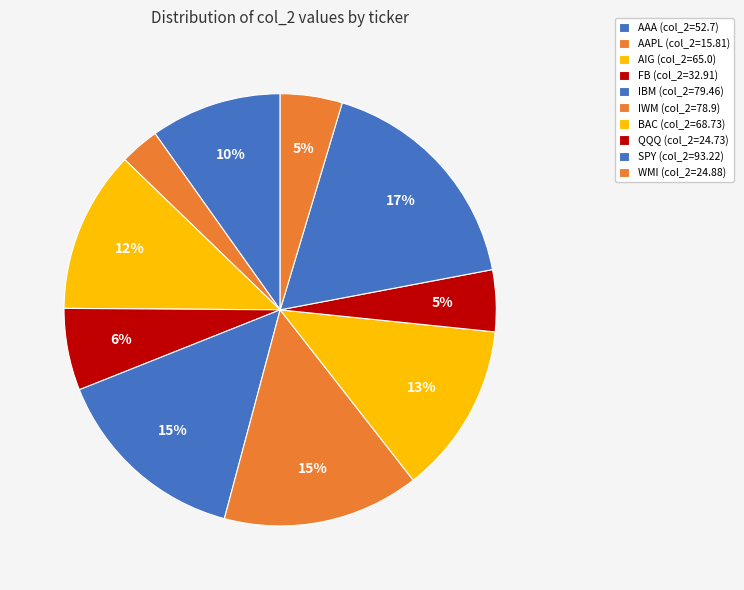

What is the largest slice in the pie chart?

SPY